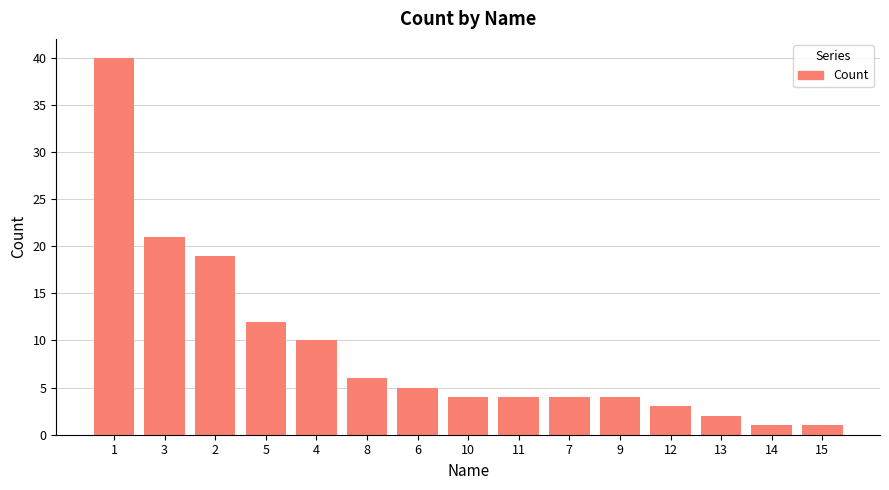

Is it true that the value at 11 is 2?

False